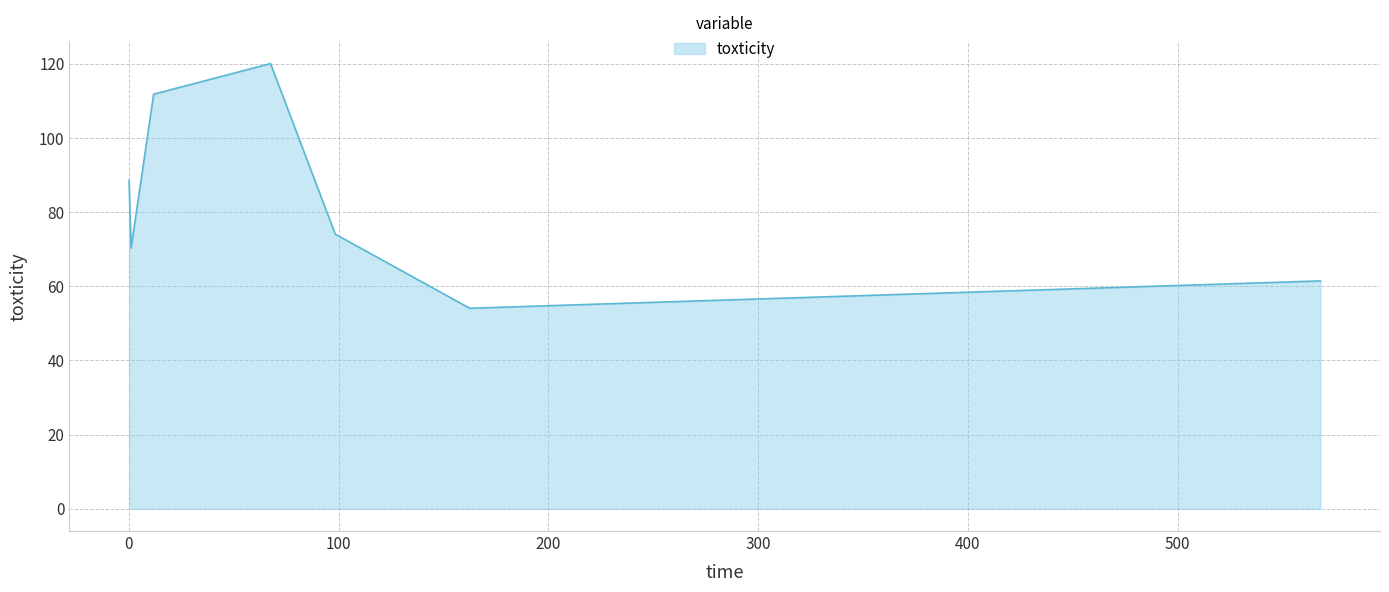

What is the difference between the second highest and minimum values?

57.7